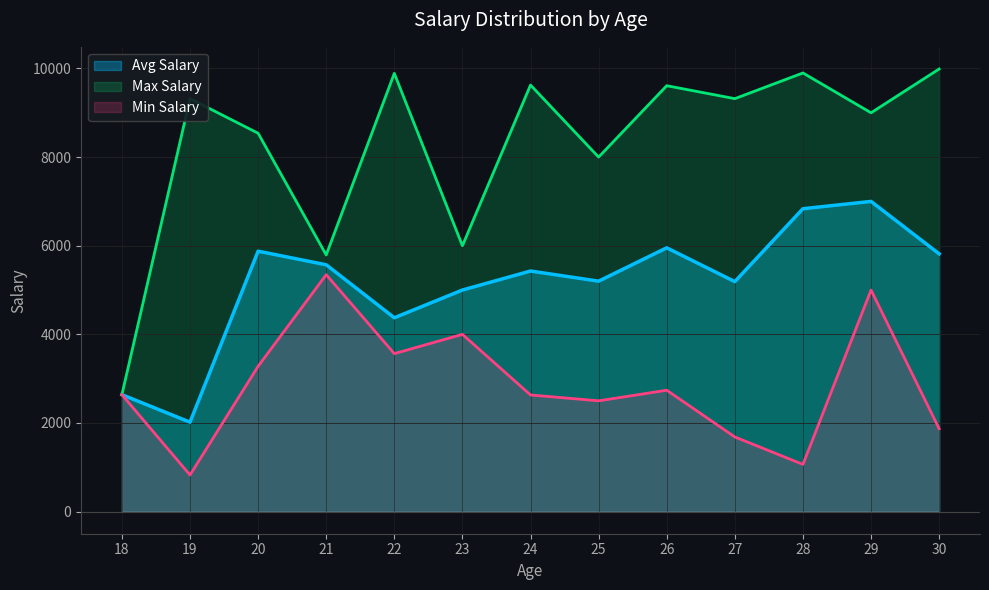

How many categories are shown in the chart?

13